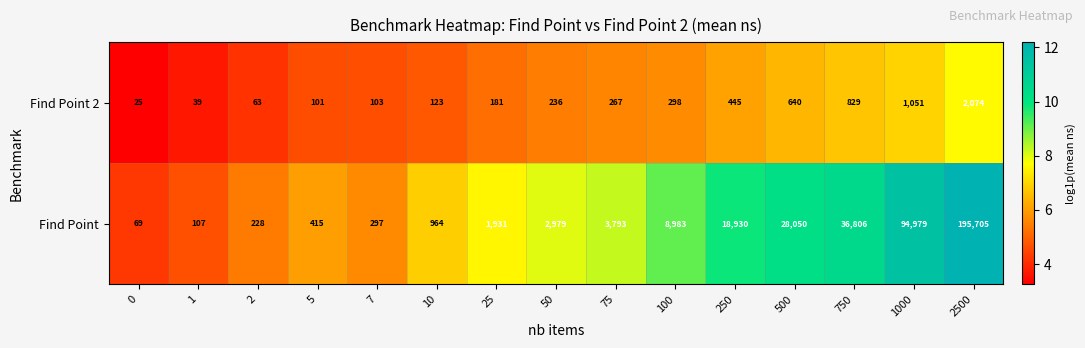

Rank the series at 10 from highest to lowest value.

Find Point, Find Point 2